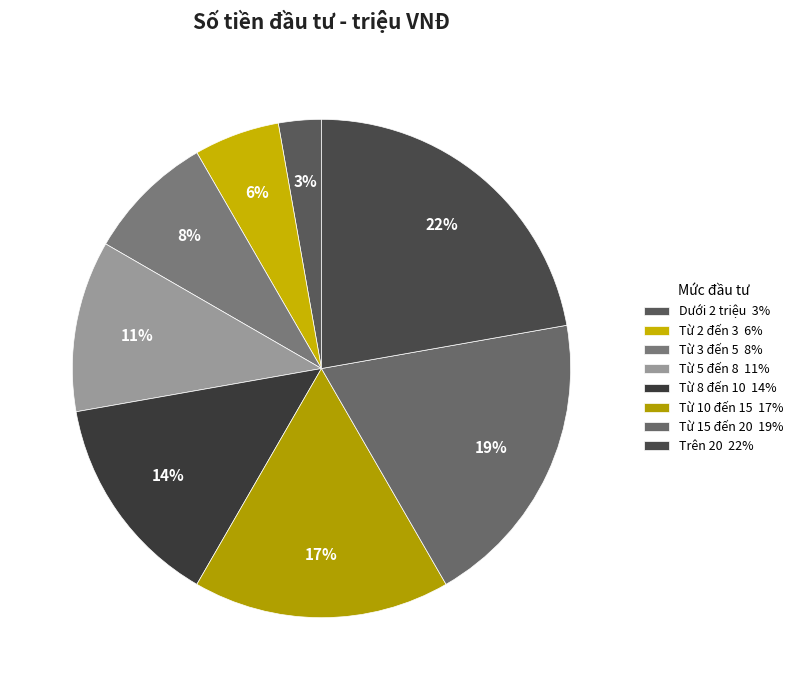

Does Từ 15 đến 20 represent more than half of the total?

No